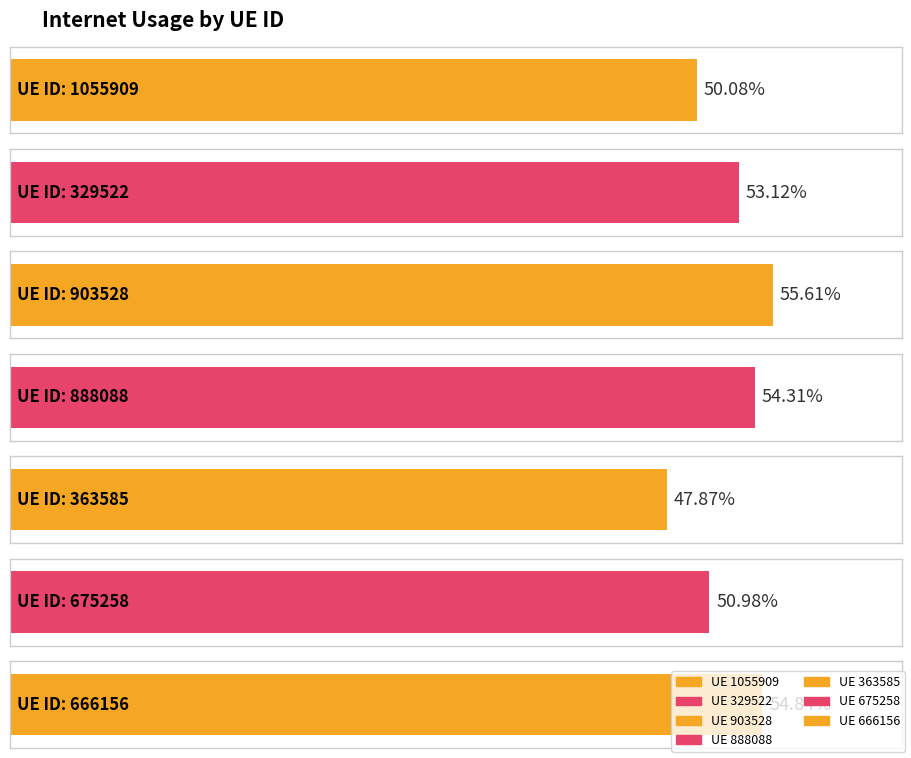

What is the minimum value shown in the chart?

0.5